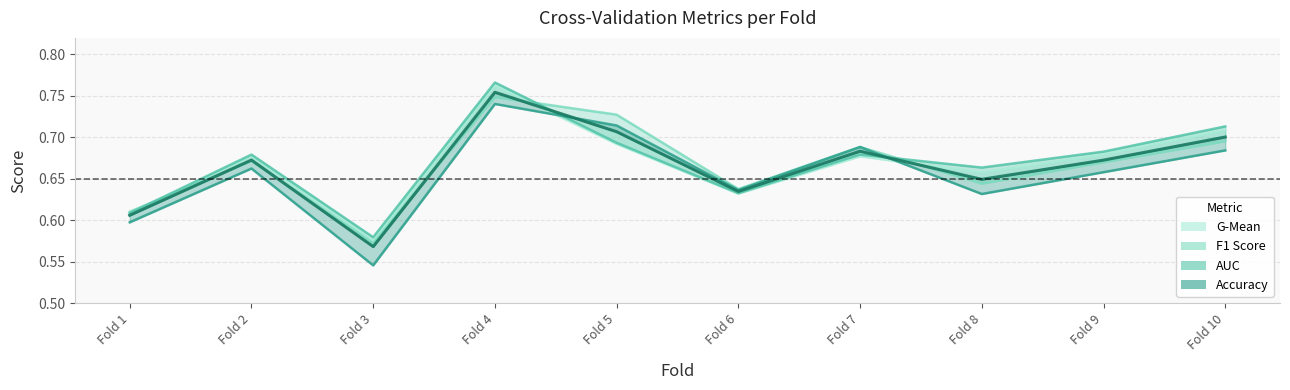

Count the number of categories in the chart.

10